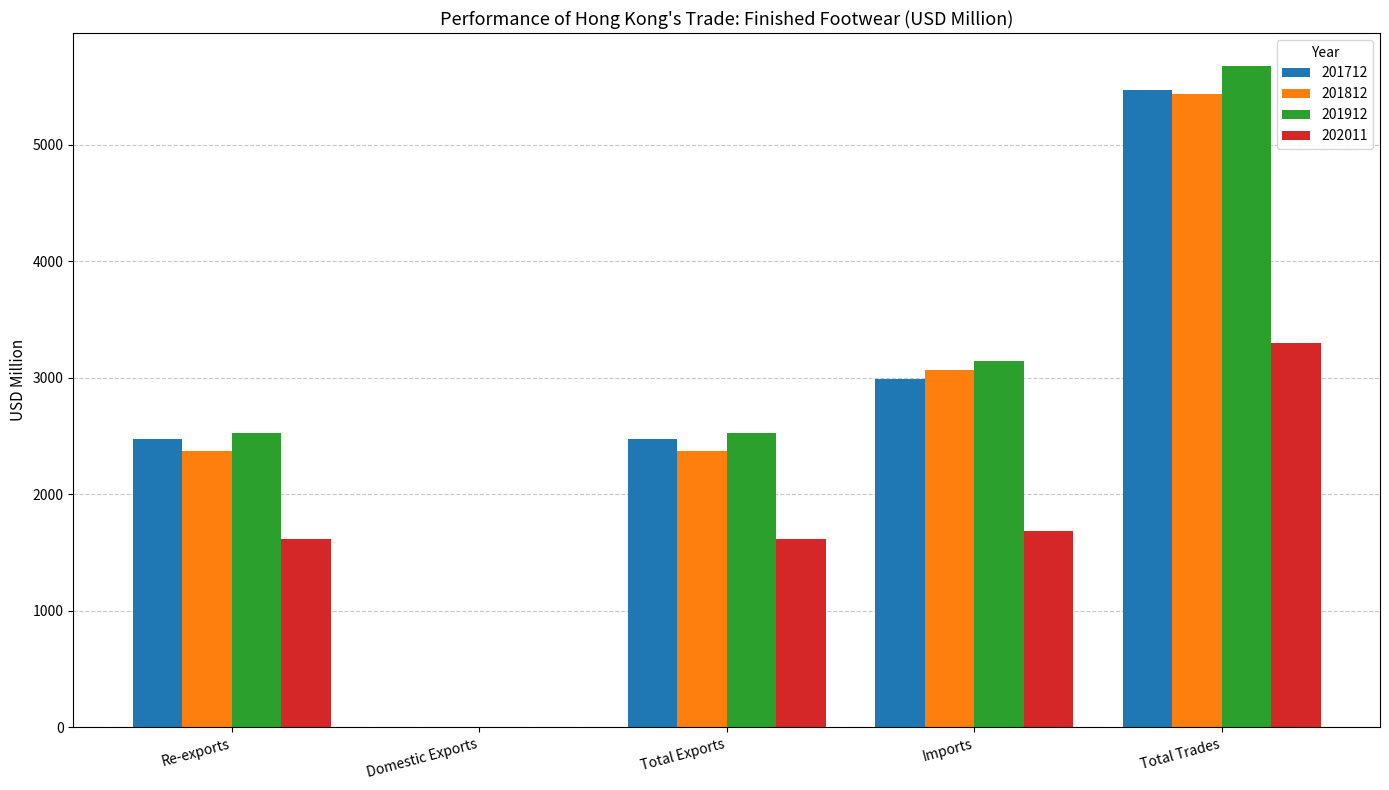

At which label does 201712 first exceed 2473?

Re-exports